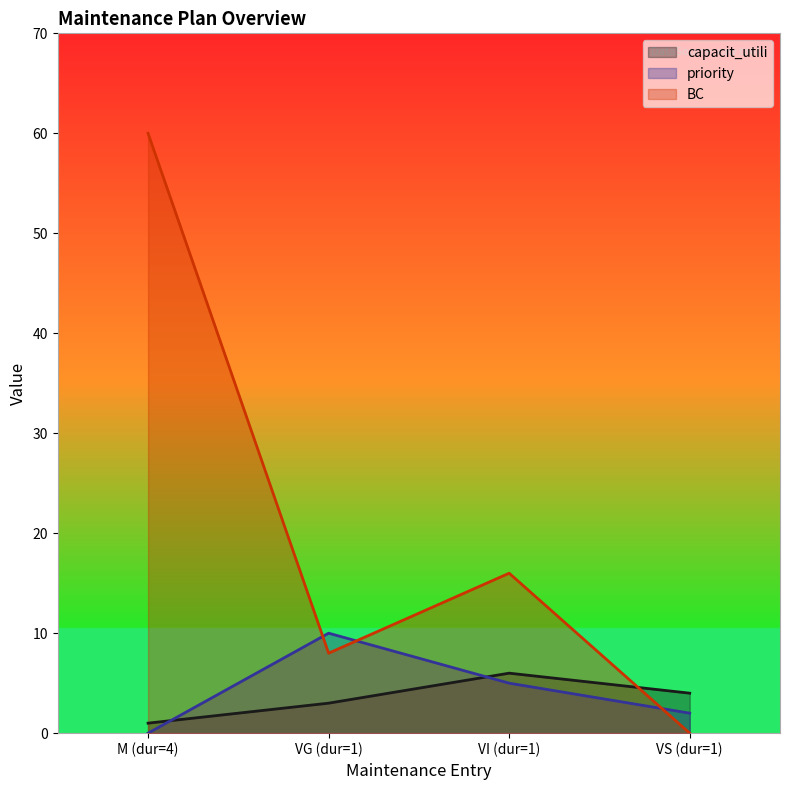

Reading right to left, what are all the values shown in this chart?

capacit_utili: VS (dur=1)=4	VI (dur=1)=6	VG (dur=1)=3	M (dur=4)=1
priority: VS (dur=1)=2	VI (dur=1)=5	VG (dur=1)=10	M (dur=4)=0
BC: VS (dur=1)=0	VI (dur=1)=16	VG (dur=1)=8	M (dur=4)=60